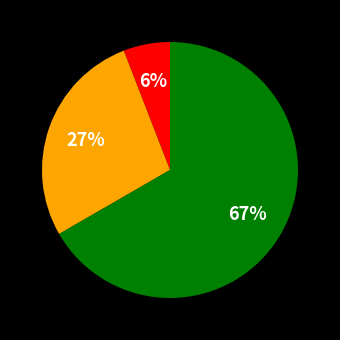

Is there any slice that represents more than half of the pie?

Yes